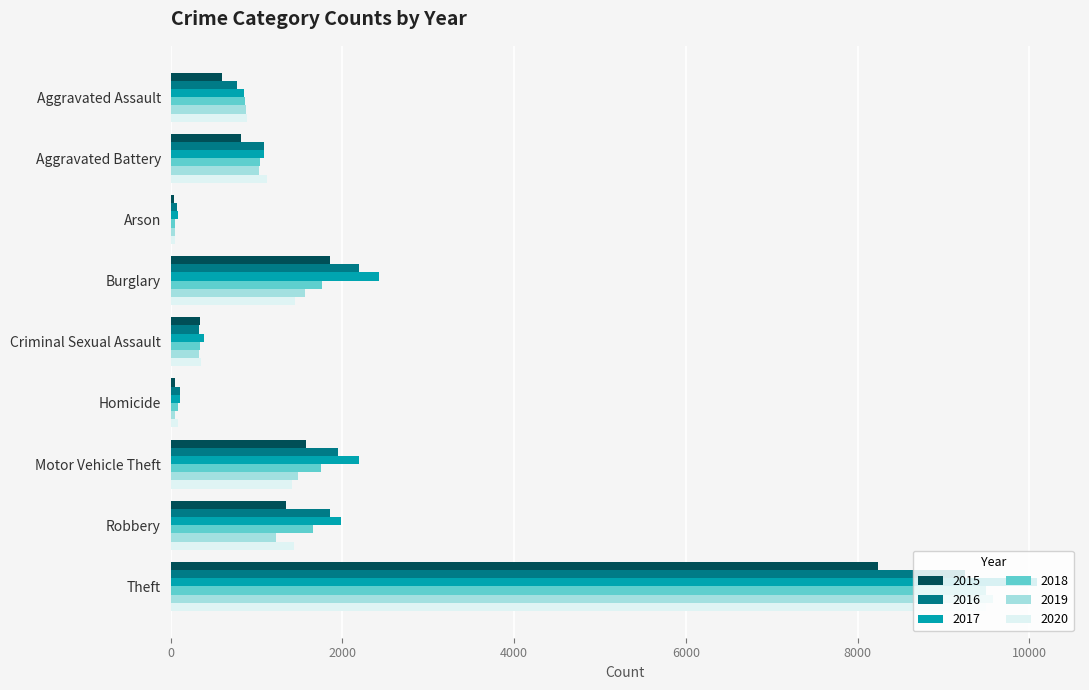

True or false: 2015 has a value of 8242 at Theft.

True